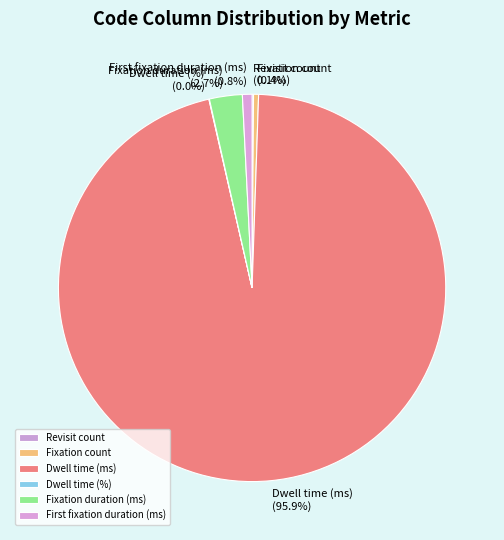

Which slice is the largest?

Dwell time (ms)